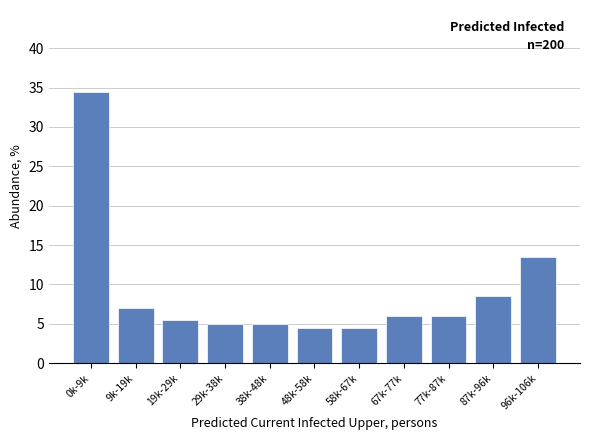

Reading left to right, what are all the values shown in this chart?

34.5	7.0	5.5	5.0	5.0	4.5	4.5	6.0	6.0	8.5	13.5